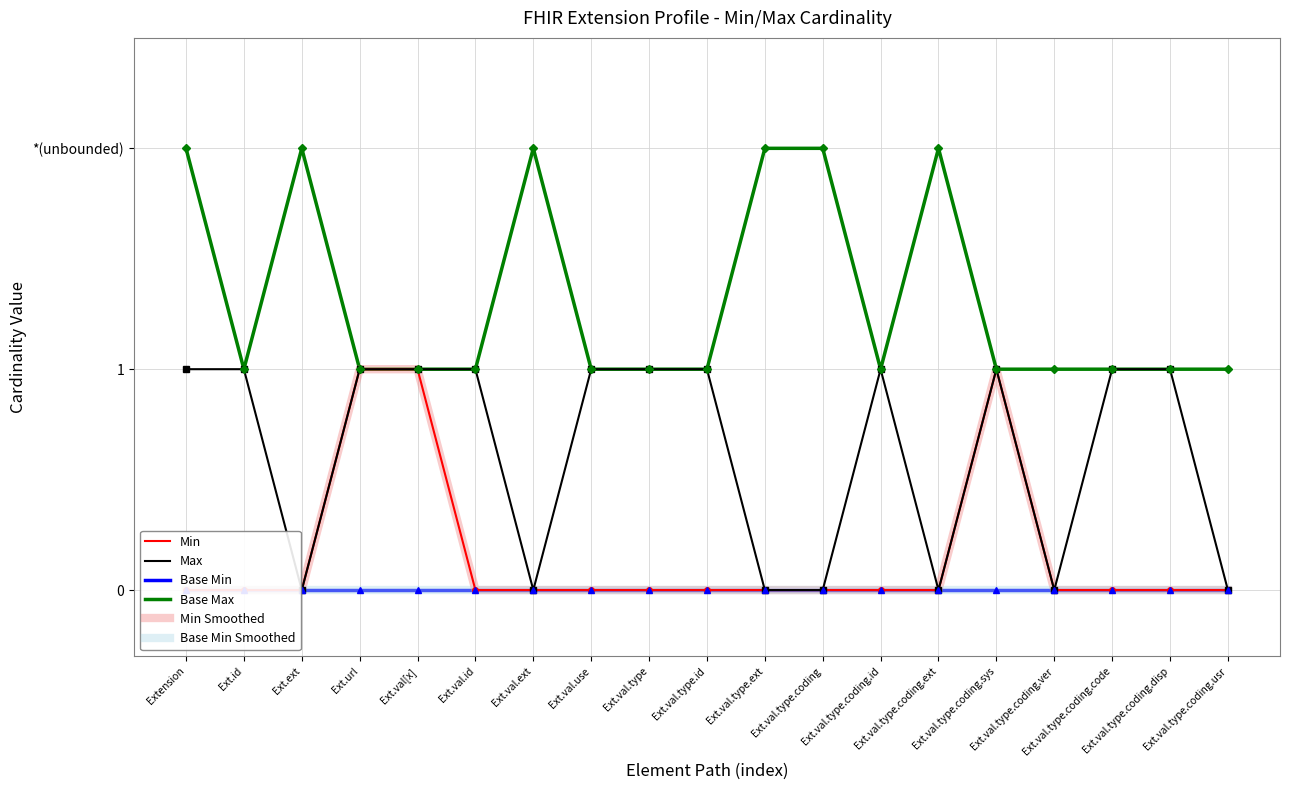

What is the total value across all series at Ext.url?

4